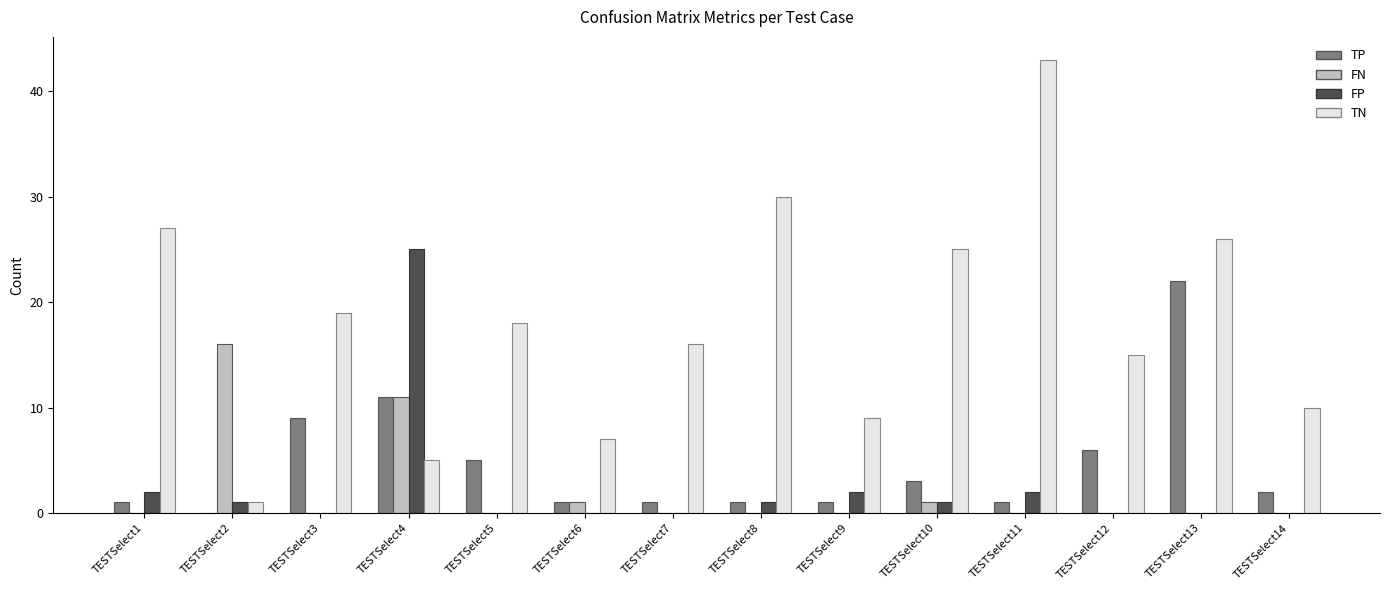

Which series changed the most between TESTSelect5 and TESTSelect14?

TN